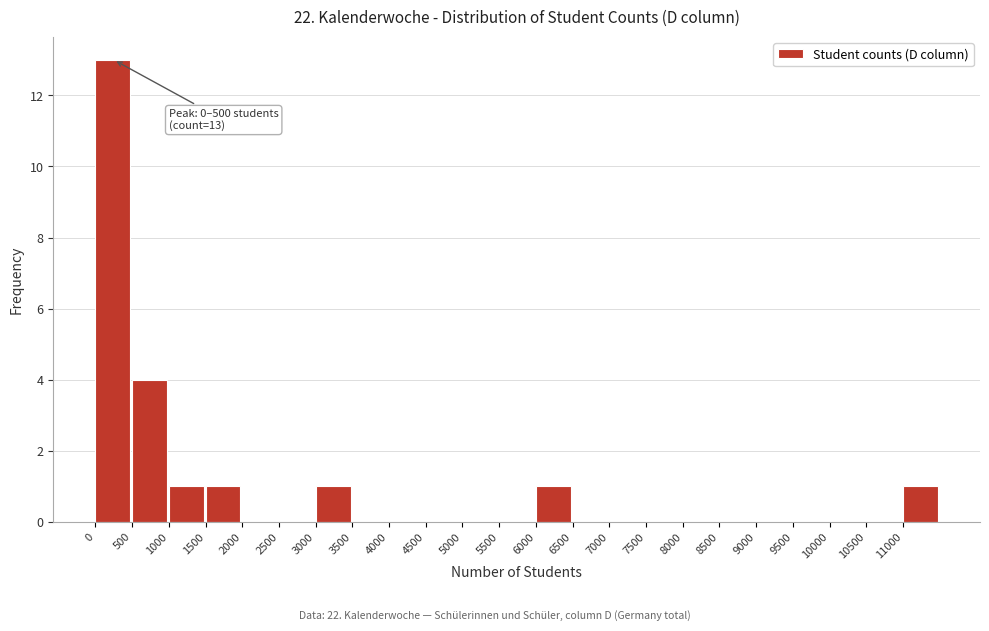

Over which range of the x-axis is the bar tallest?

0 to 500